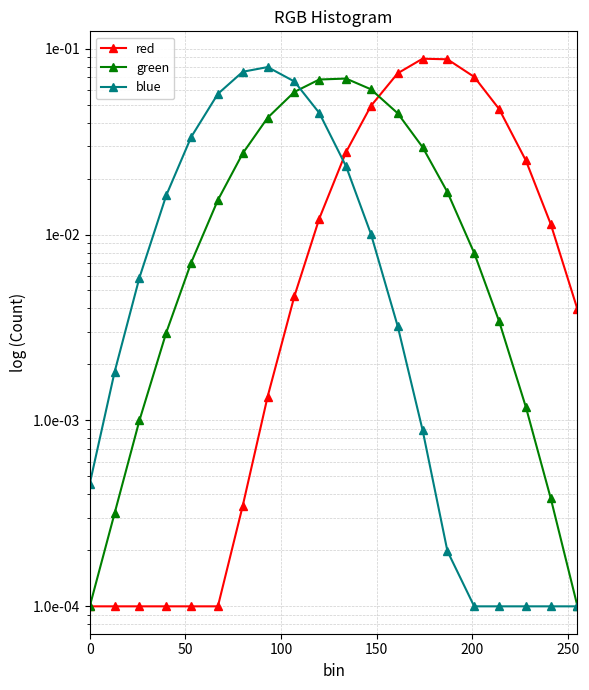

List the series in order of their overall mean, highest first.

red, green, blue